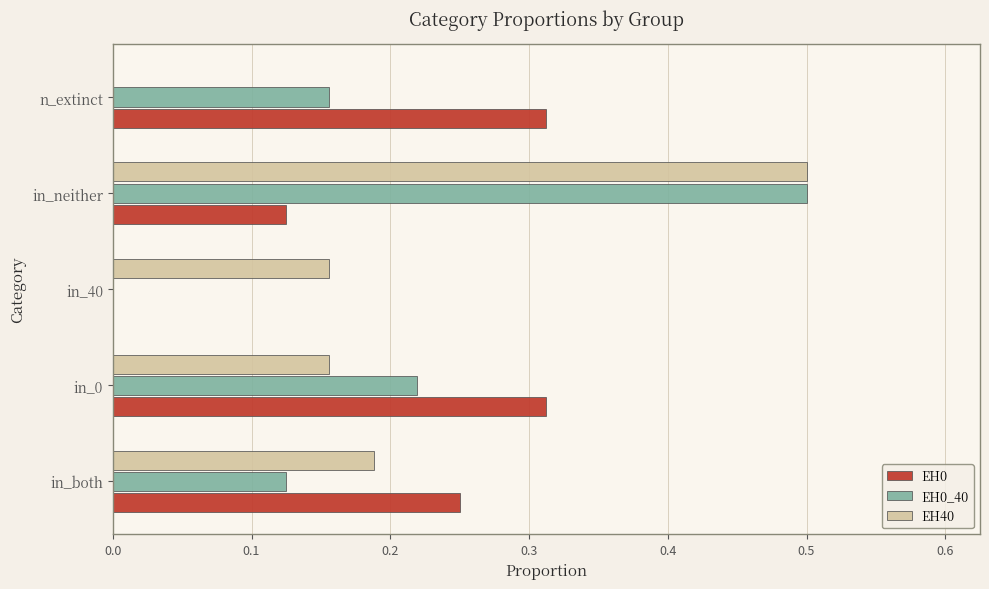

At which category is the sum across all series the highest?

in_neither